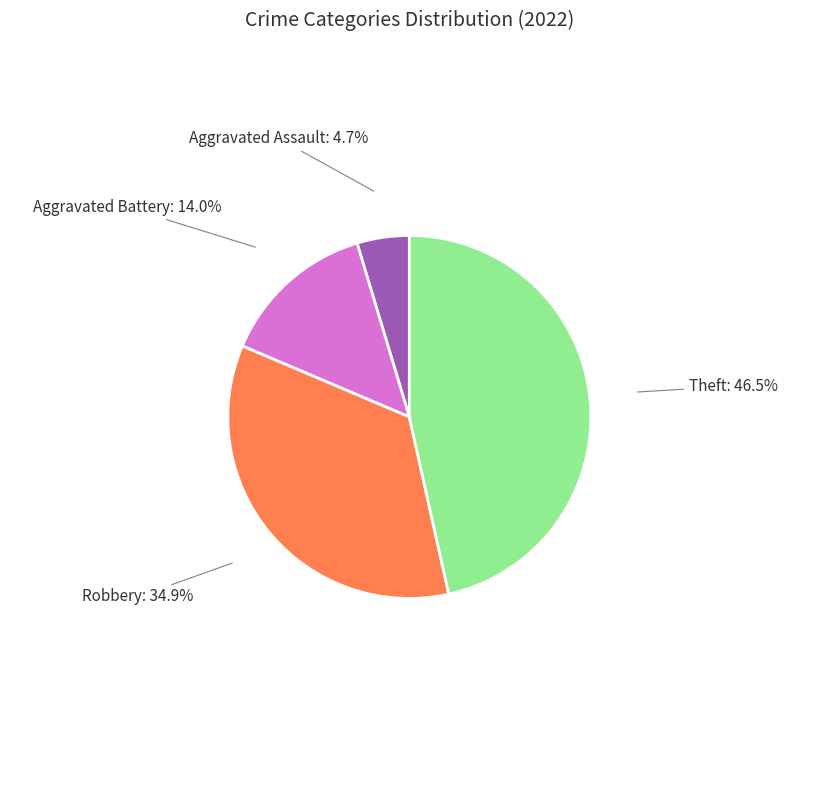

How much of the chart is everything except Aggravated Battery?

86.0%